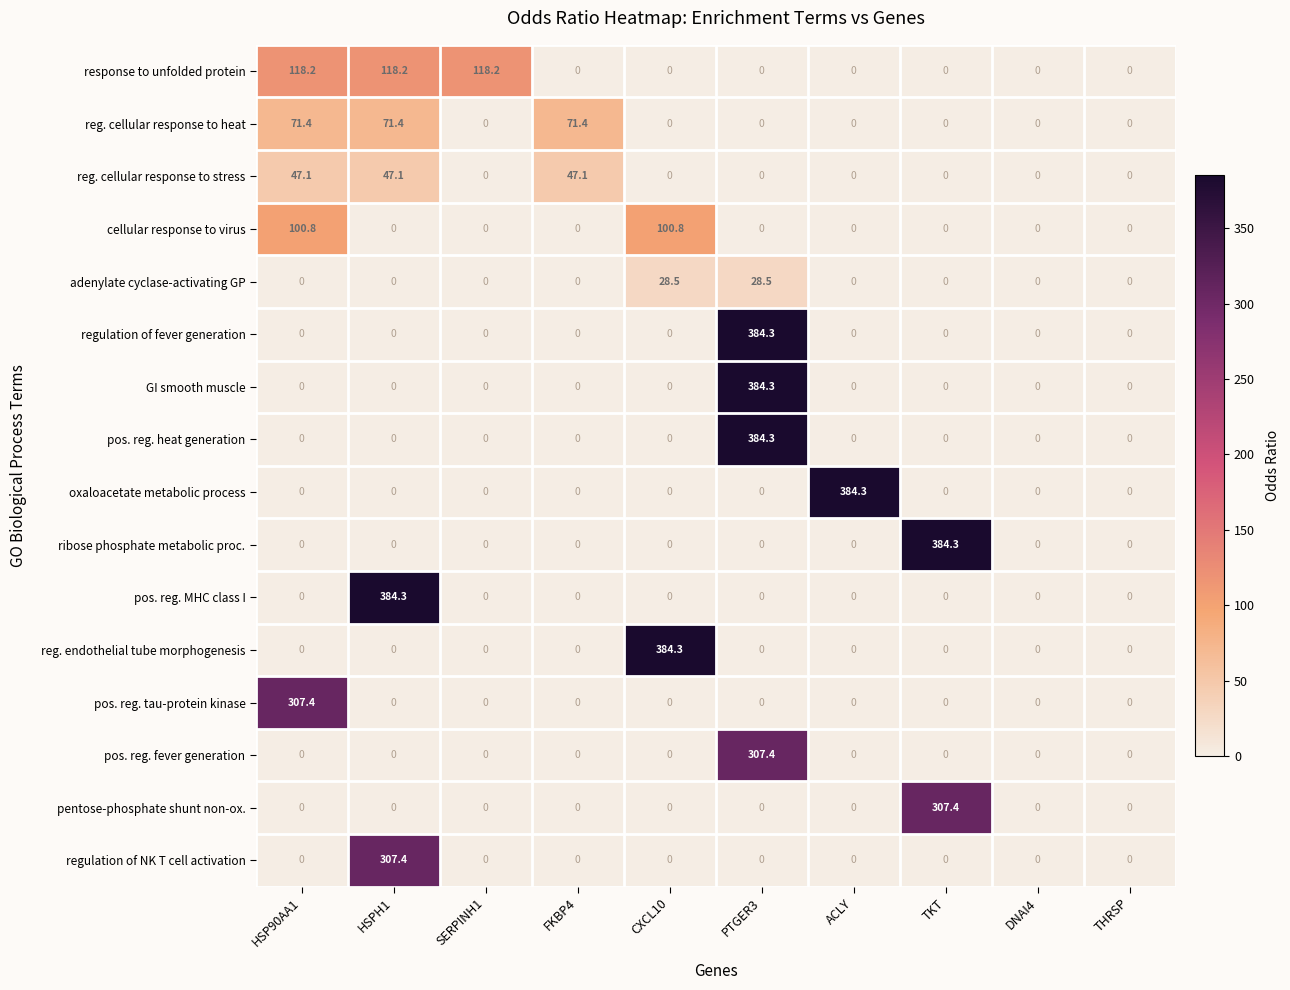

At how many categories does at least one series exceed 107?

7